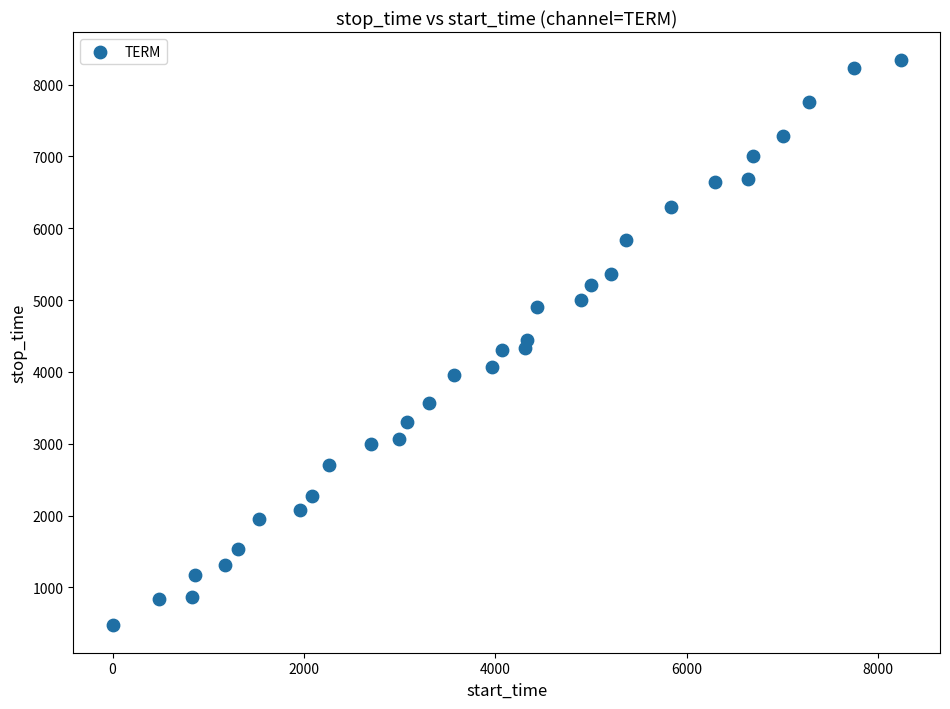

What is the range of X values (max minus min)?

8234